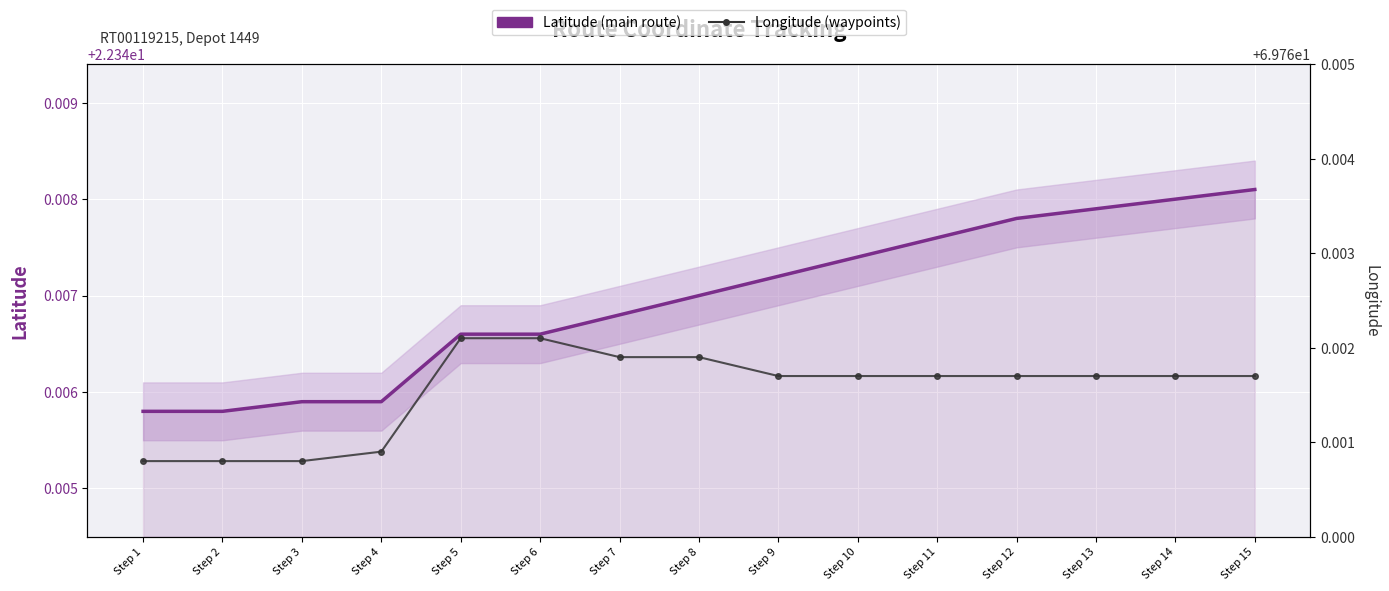

Which series has the largest range (max minus min)?

Latitude (main route)